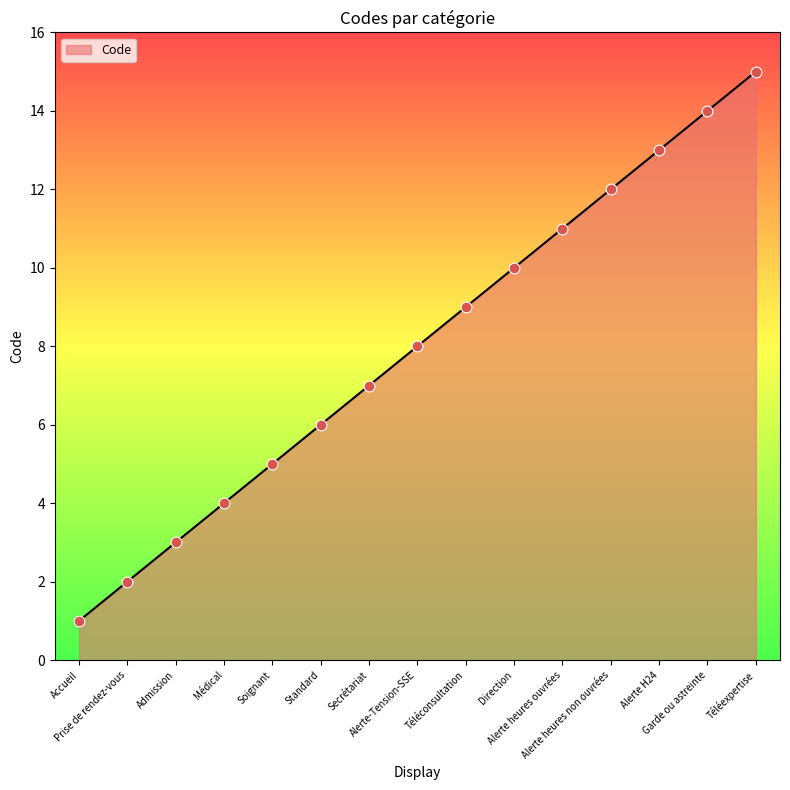

What is the ratio of the value at Alerte heures non ouvrées to the value at Alerte heures ouvrées?

1.1